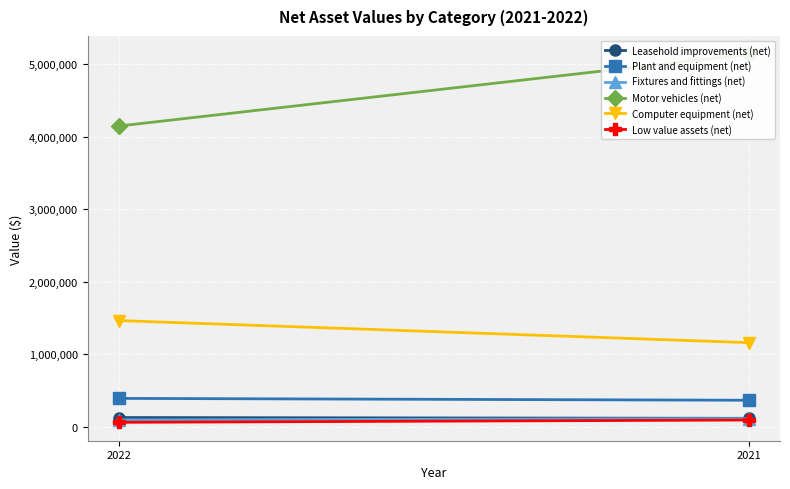

Is this an area chart (filled region under the line)?

No